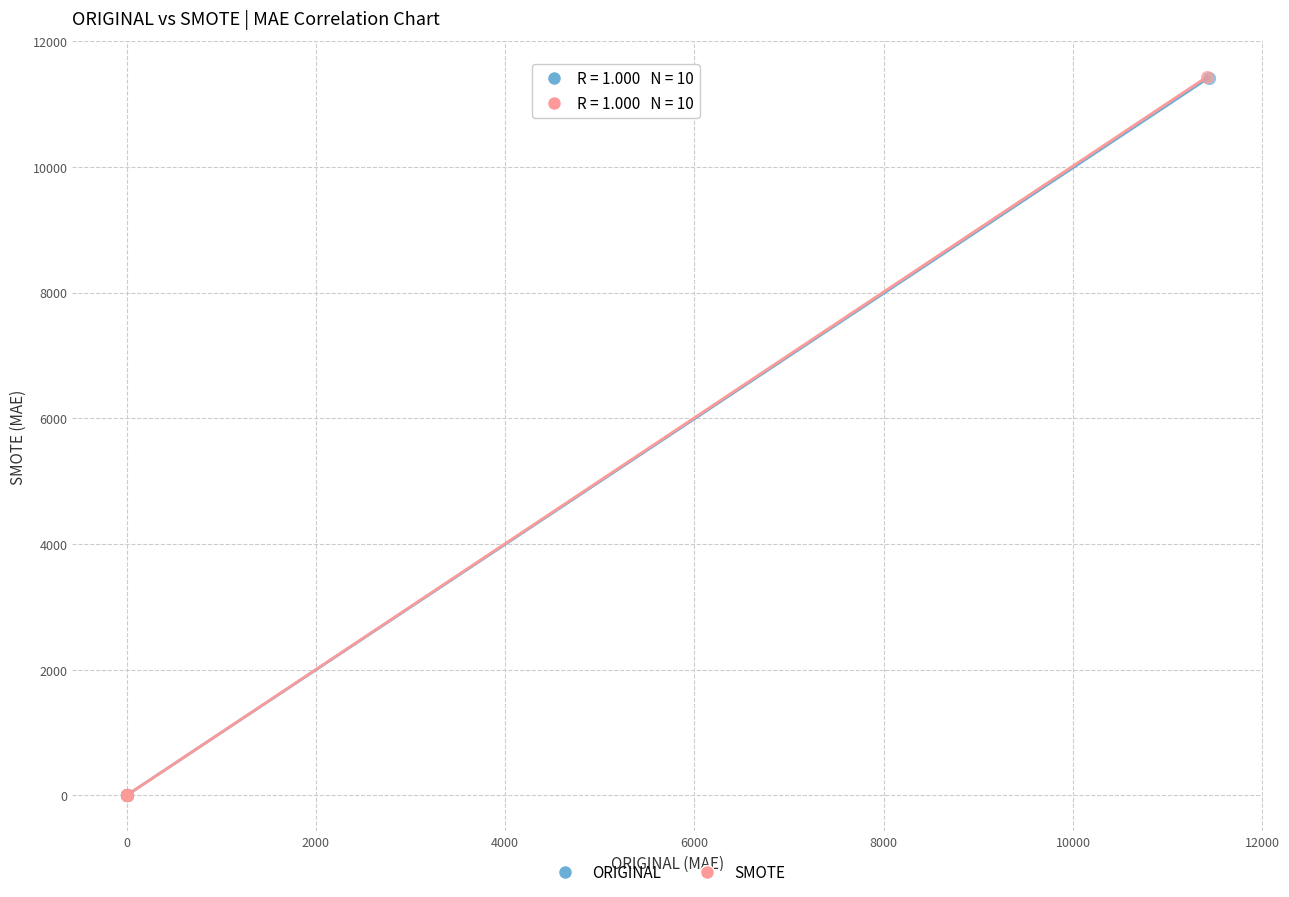

Which series has the largest Y range (max minus min)?

SMOTE